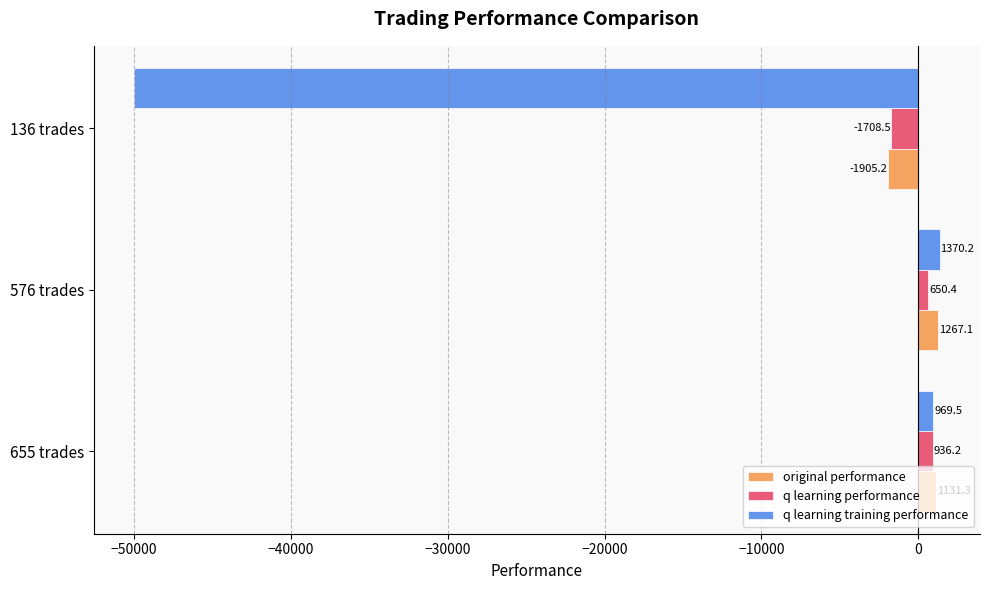

How many positive values does the original performance series have?

2